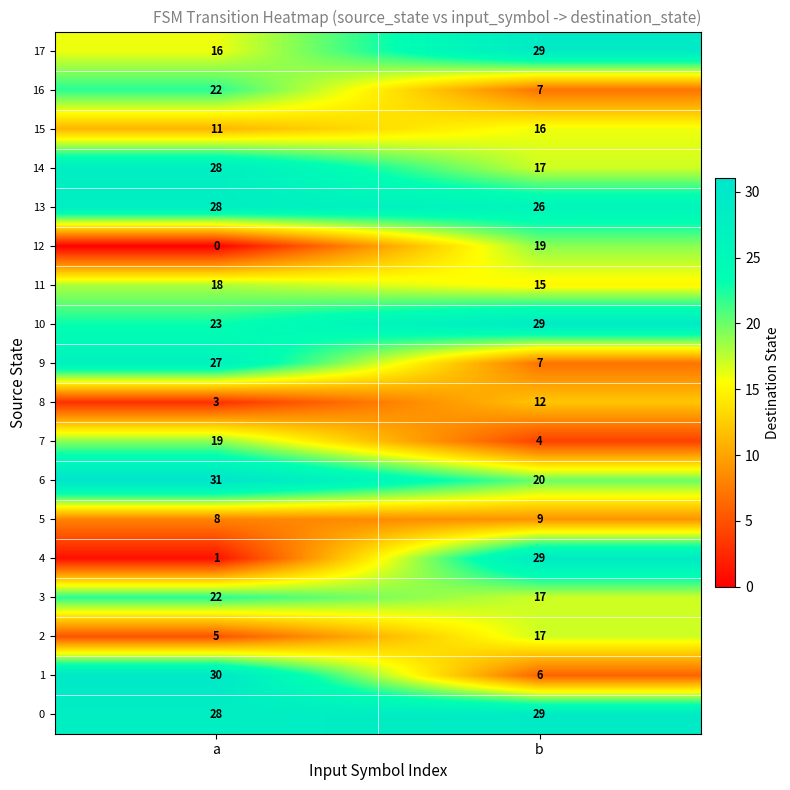

What is the maximum value for 10?

29